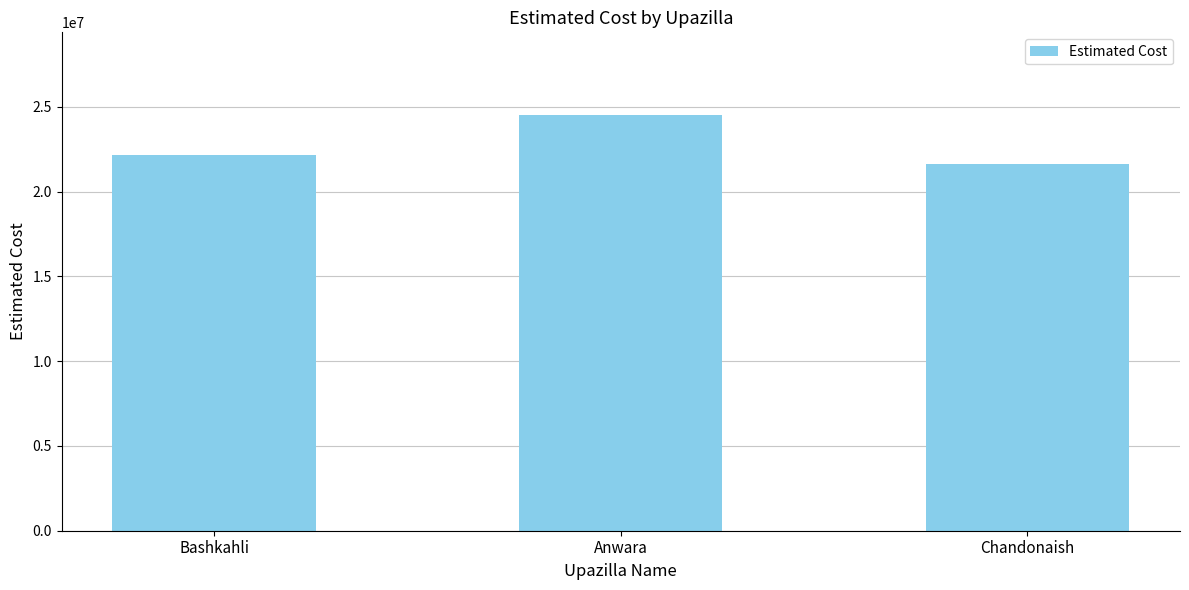

Reading right to left, what are all the values shown in this chart?

21633797.3	24490807.0	22171390.3